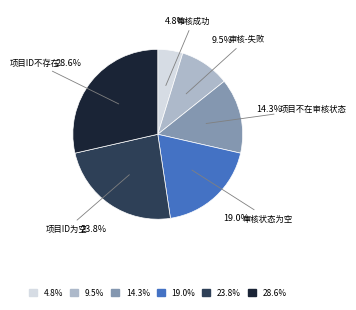

Is there a majority slice in this chart?

No